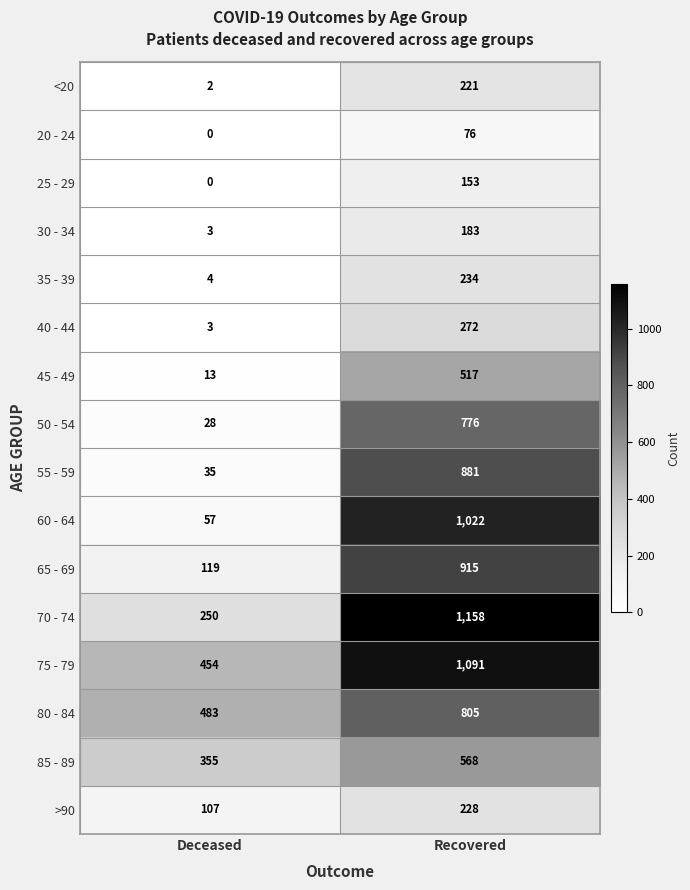

What is the difference between the 25 - 29 values at Recovered and Deceased?

153